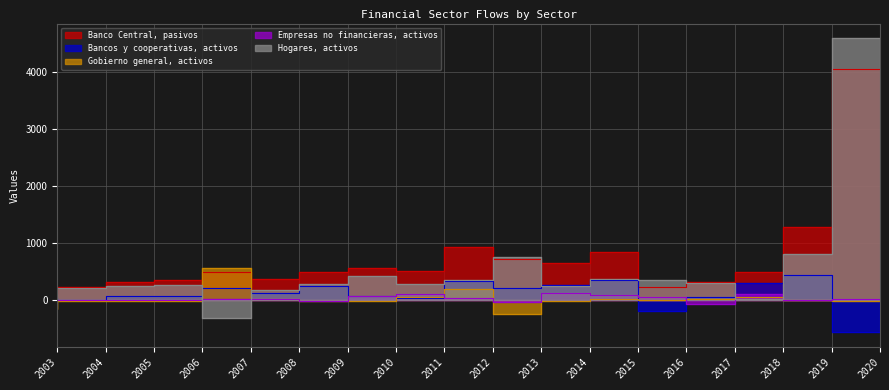

Is it true that Gobierno general, activos equals 67 at 2018?

True